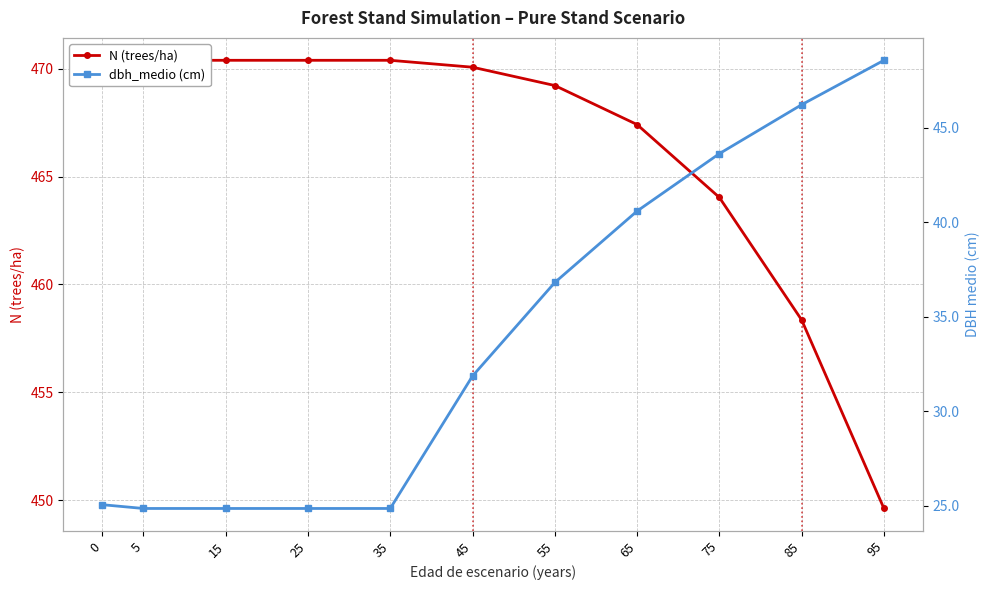

What is the difference between the maximum and minimum values in the N (trees/ha) series?

20.8